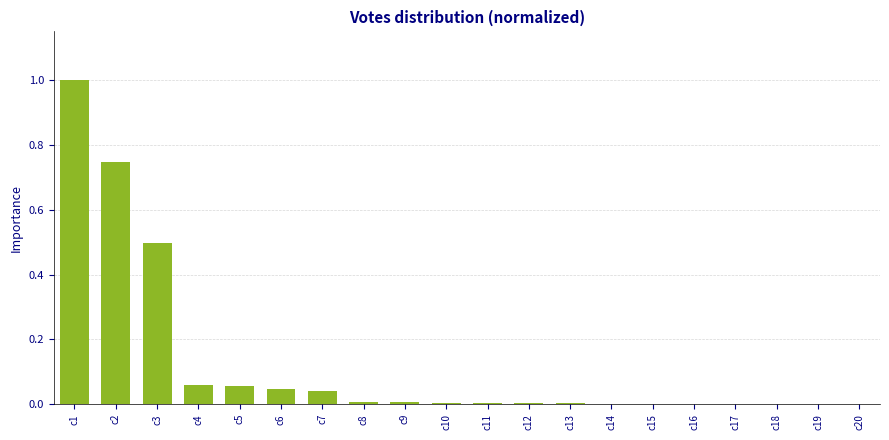

What is the maximum value shown in the chart?

1.0